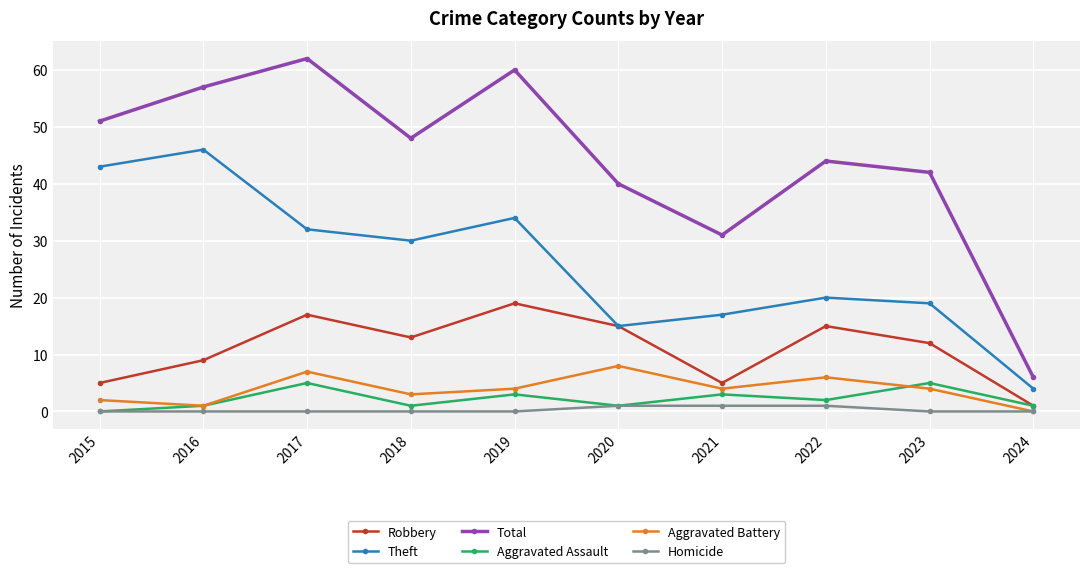

At which category does Robbery reach its first local peak?

2017